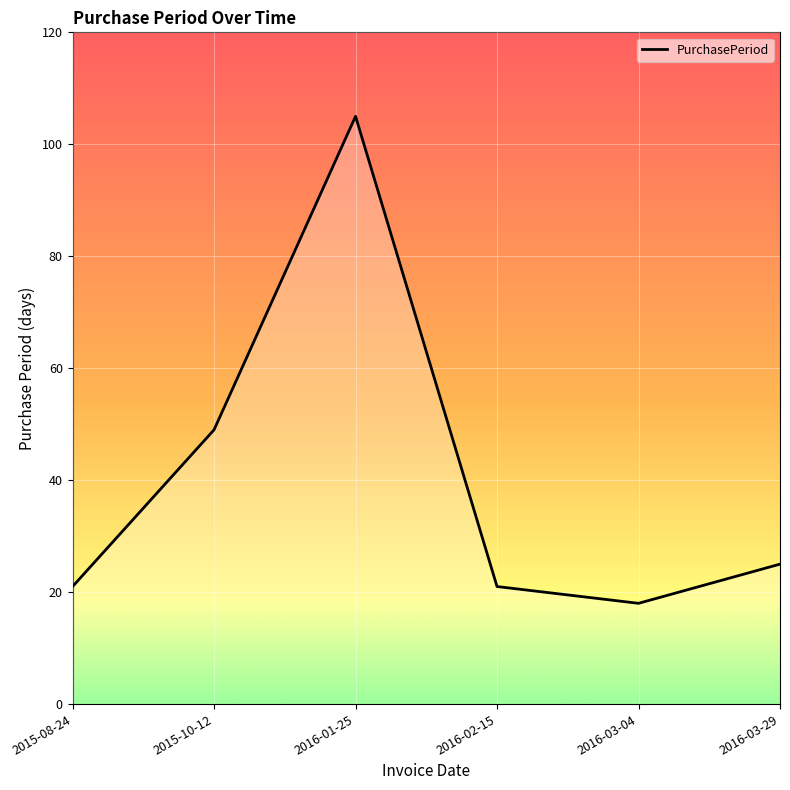

Reading right to left, extract all data points from this chart.

25	18	21	105	49	21